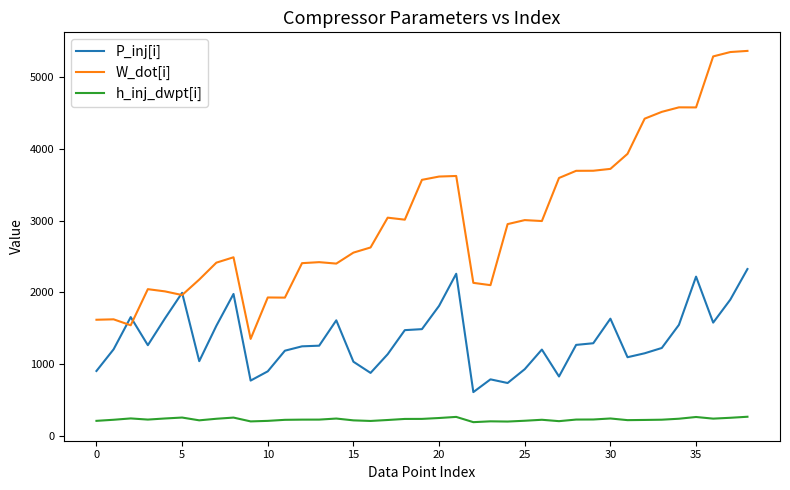

Which series has the largest total across all categories?

W_dot[i]